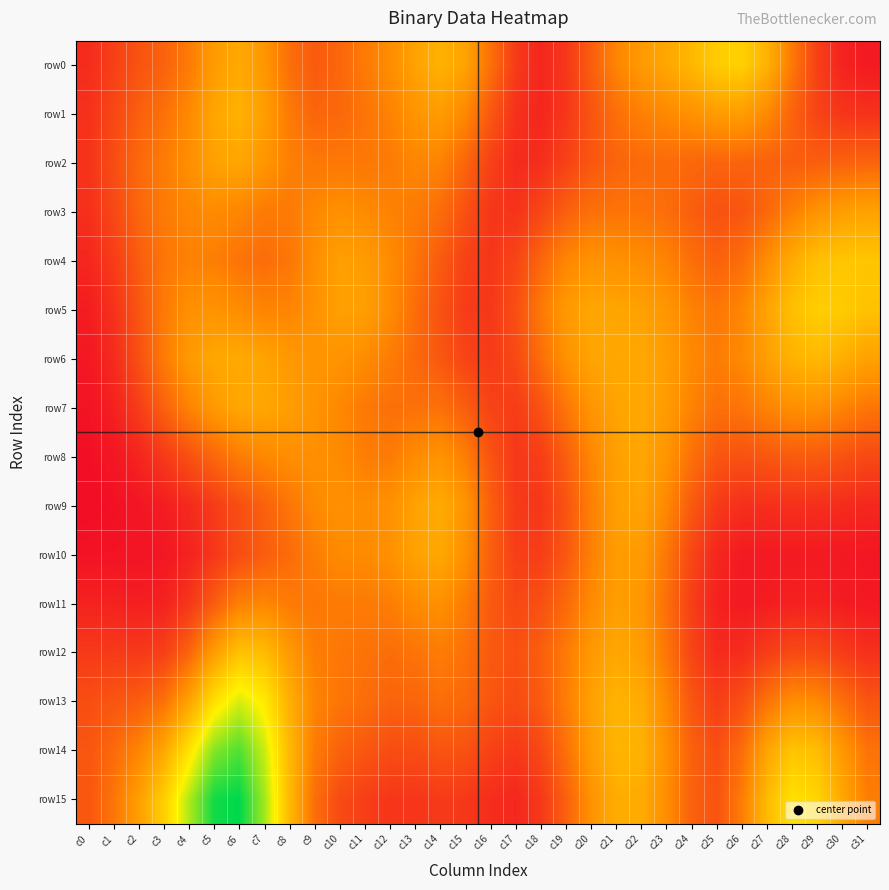

At which category is the sum across all series the highest?

c6